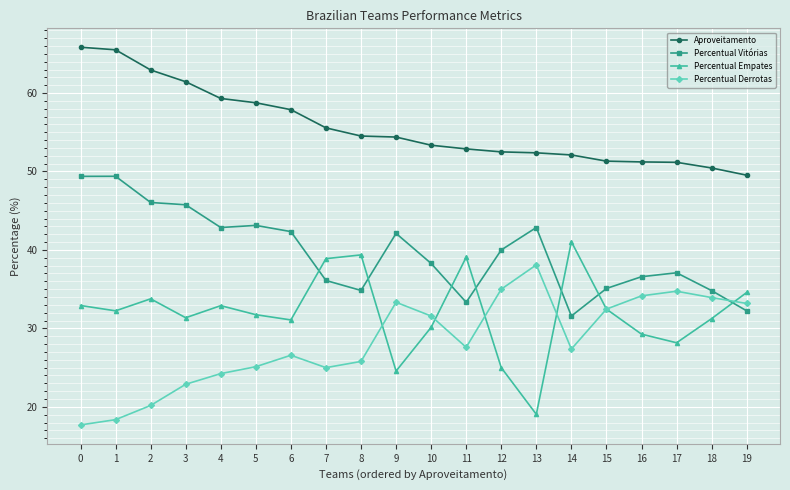

Read the Percentual Vitórias value at 12.

40.0